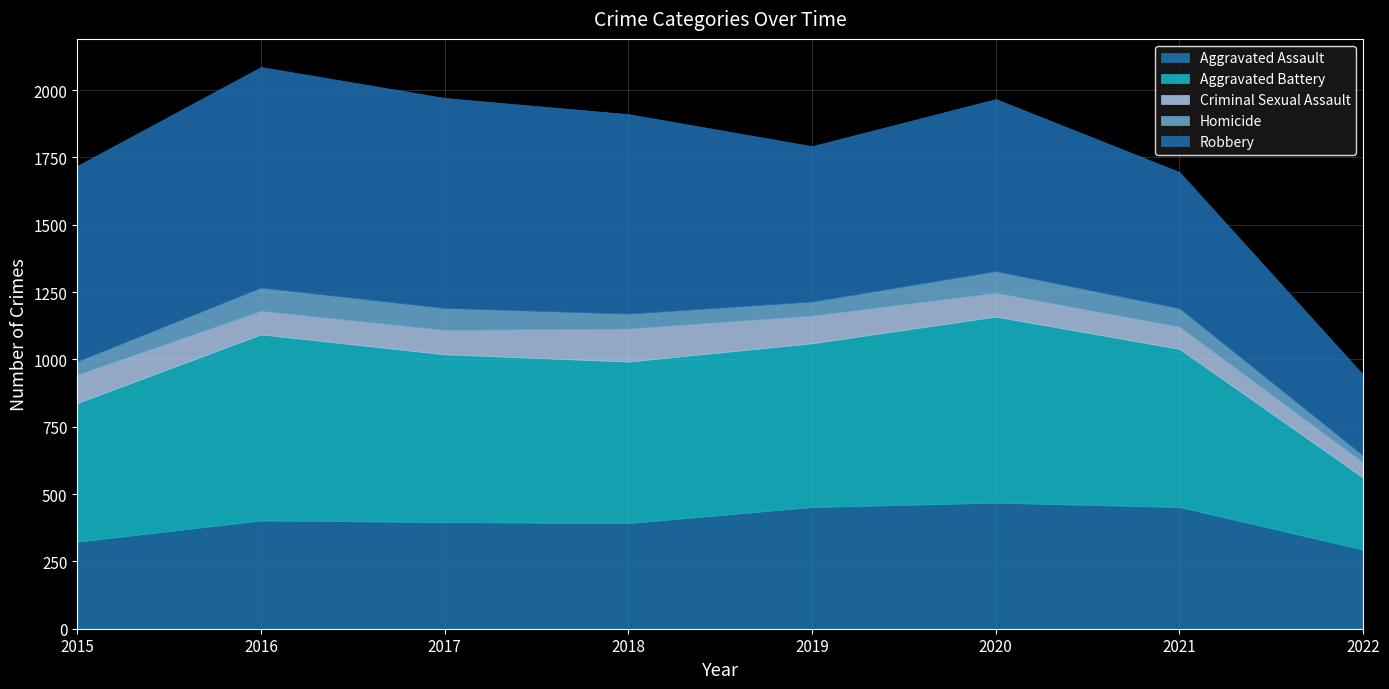

What is the sum of the Aggravated Battery values at 2019 and 2017?

1231